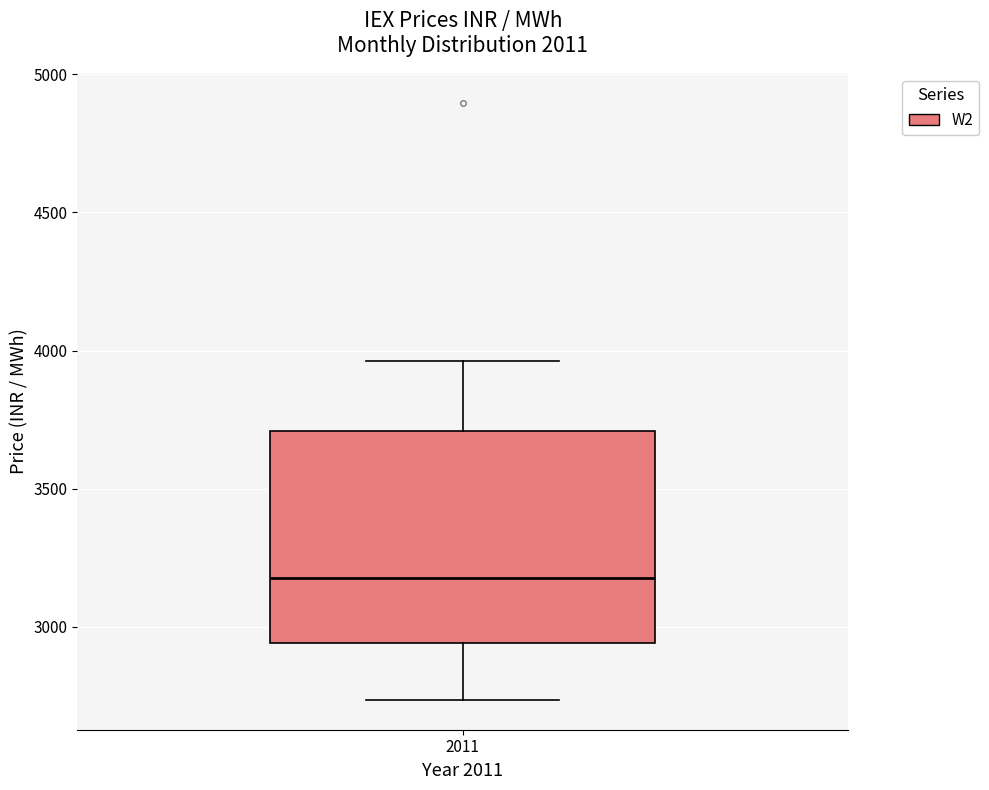

Where does the median line of the box at x = 2011 sit on the y-axis? The values are not printed on the chart, so give them approximately, as read against the axis.

3200